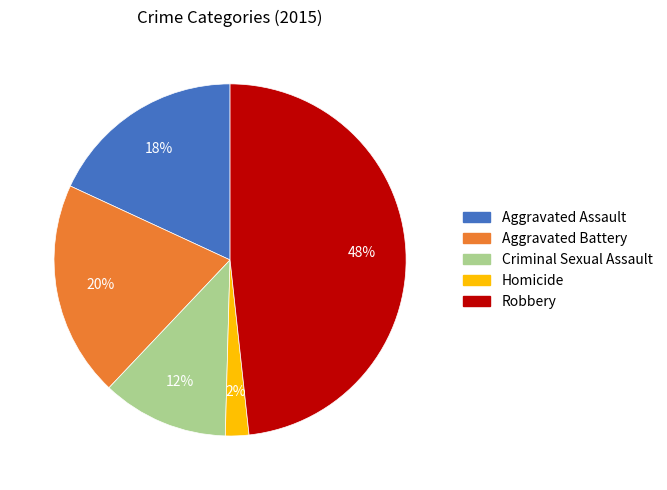

True or false: Aggravated Battery accounts for 20% of the total.

True